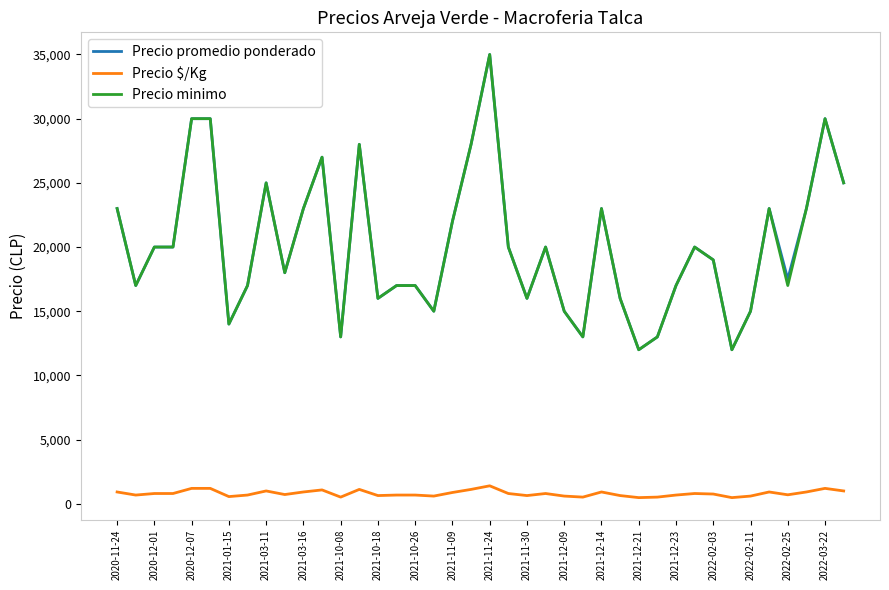

What is the lowest value of the Precio $/Kg series?

480